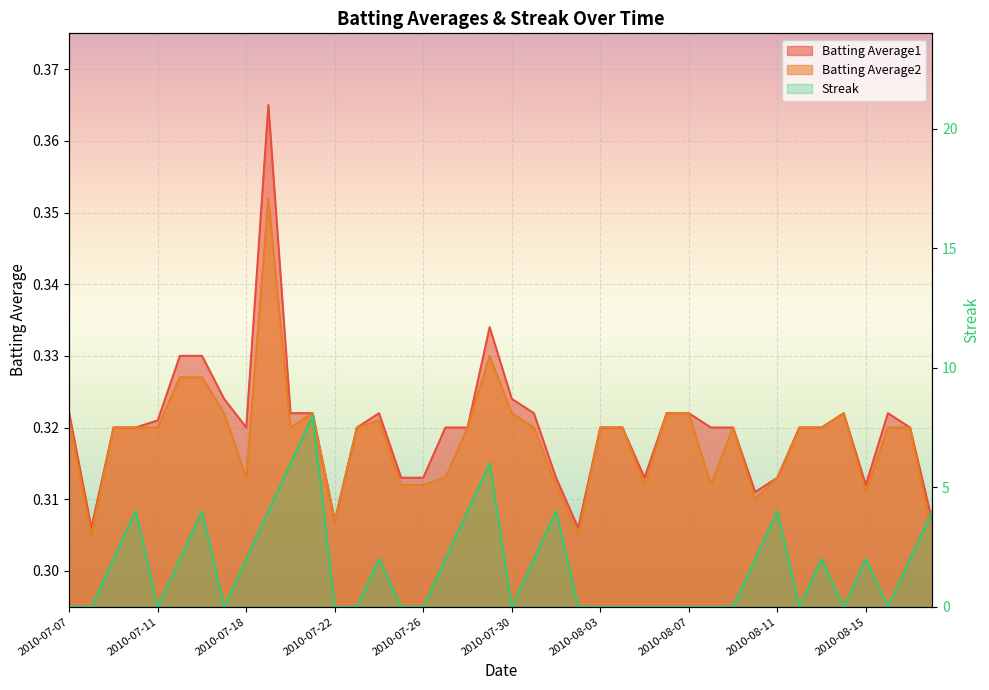

Reading left to right, extract all data points from this chart.

Batting Average1: 0.3	0.3	0.3	0.3	0.3	0.3	0.3	0.3	0.3	0.4	0.3	0.3	0.3	0.3	0.3	0.3	0.3	0.3	0.3	0.3	0.3	0.3	0.3	0.3	0.3	0.3	0.3	0.3	0.3	0.3	0.3	0.3	0.3	0.3	0.3	0.3	0.3	0.3	0.3	0.3
Batting Average2: 0.3	0.3	0.3	0.3	0.3	0.3	0.3	0.3	0.3	0.4	0.3	0.3	0.3	0.3	0.3	0.3	0.3	0.3	0.3	0.3	0.3	0.3	0.3	0.3	0.3	0.3	0.3	0.3	0.3	0.3	0.3	0.3	0.3	0.3	0.3	0.3	0.3	0.3	0.3	0.3
Streak: 0.0	0.0	2.0	4.0	0.0	2.0	4.0	0.0	2.0	4.0	6.0	8.0	0.0	0.0	2.0	0.0	0.0	2.0	4.0	6.0	0.0	2.0	4.0	0.0	0.0	0.0	0.0	0.0	0.0	0.0	0.0	2.0	4.0	0.0	2.0	0.0	2.0	0.0	2.0	4.0